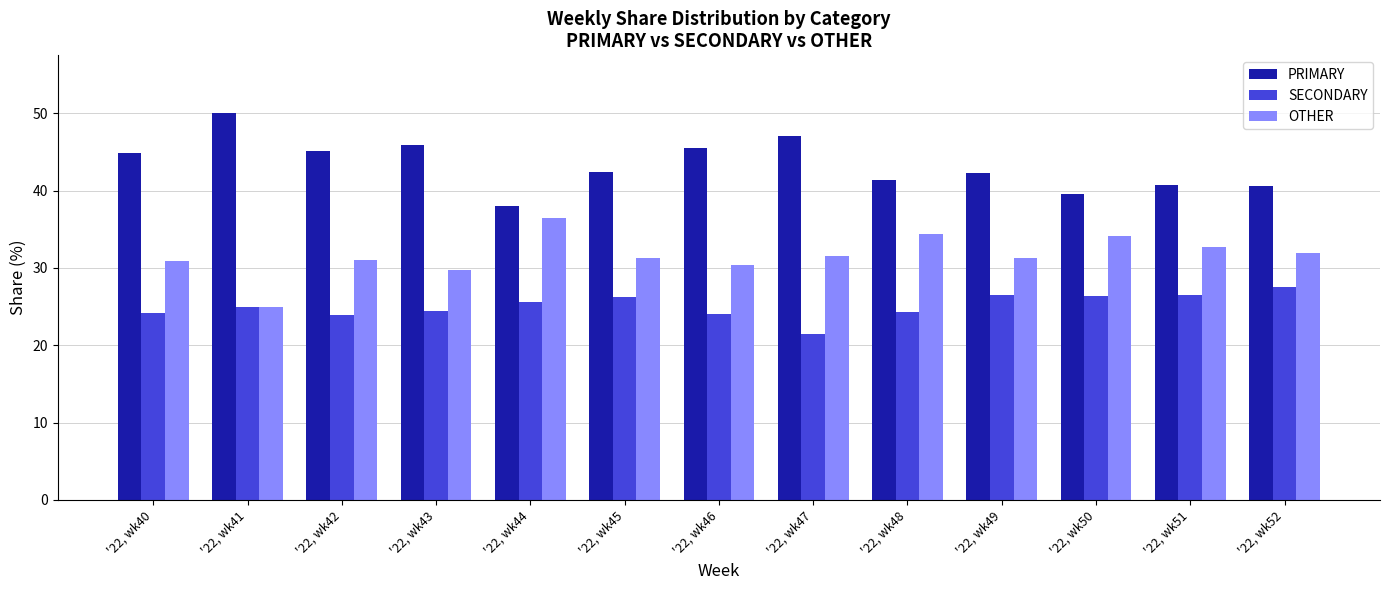

The SECONDARY series shows 25.0 at '22, wk41. True or false?

True